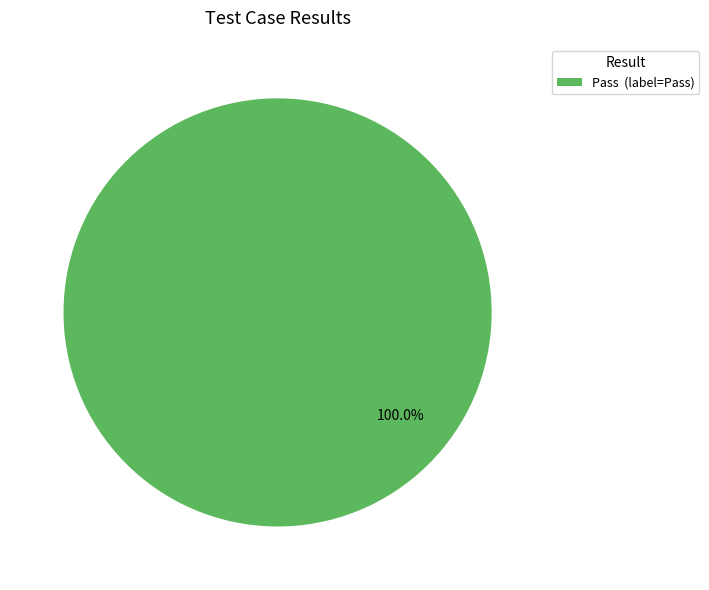

Is there any slice that represents more than half of the pie?

Yes